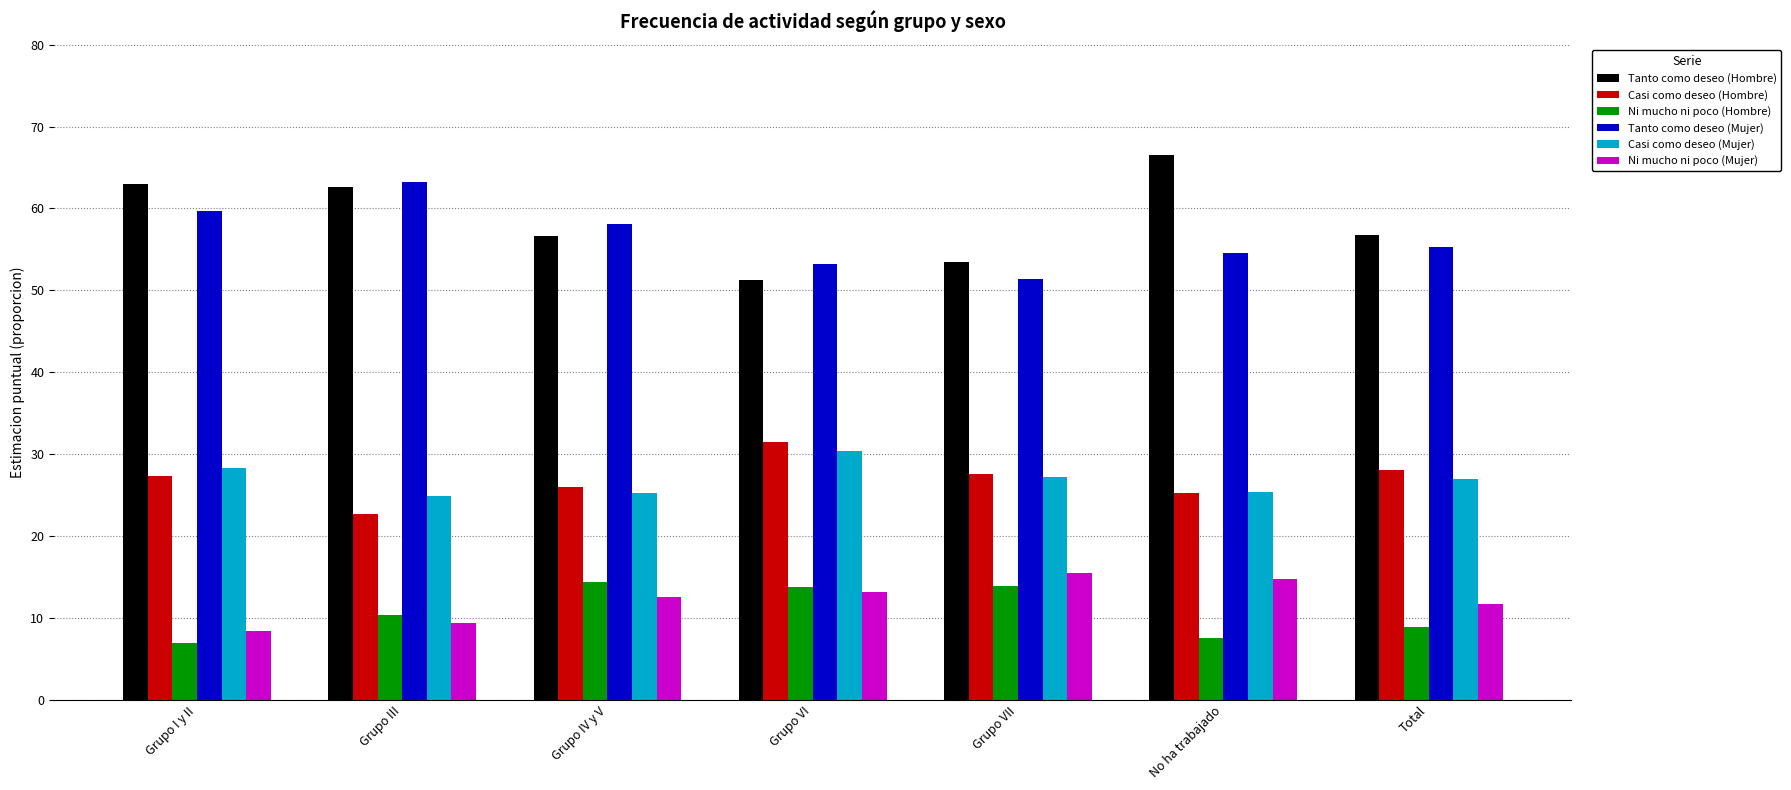

What value does the Tanto como deseo (Mujer) series have at Grupo VII?

51.4